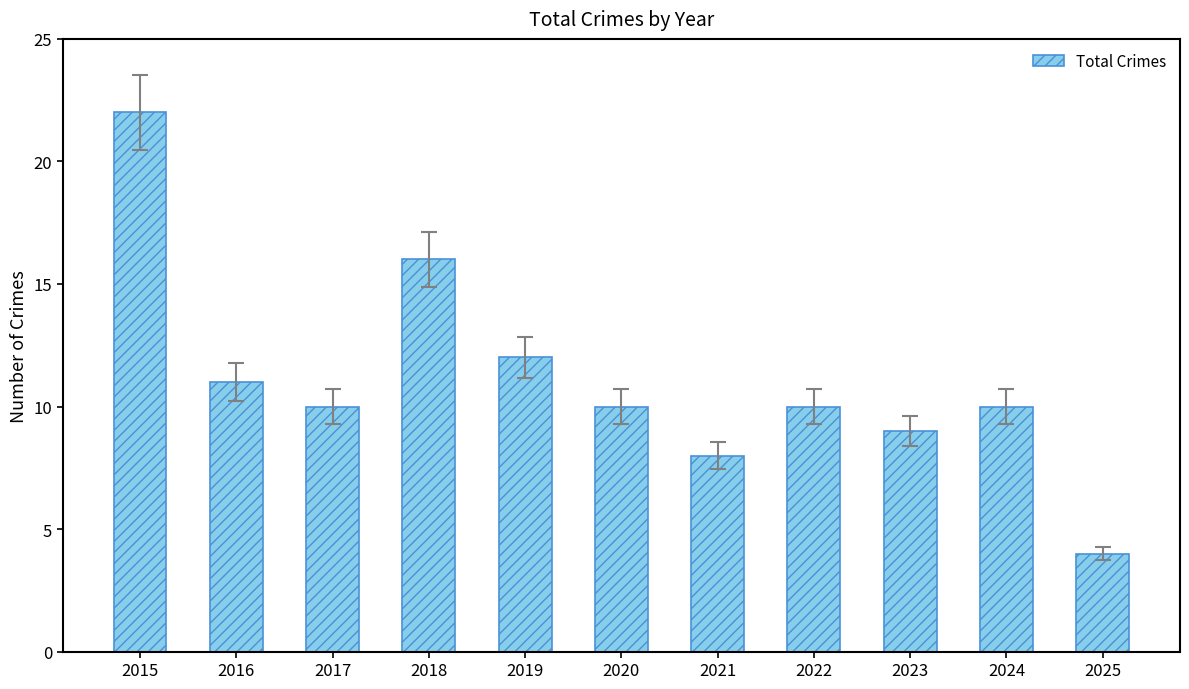

Does the chart contain any negative values?

No